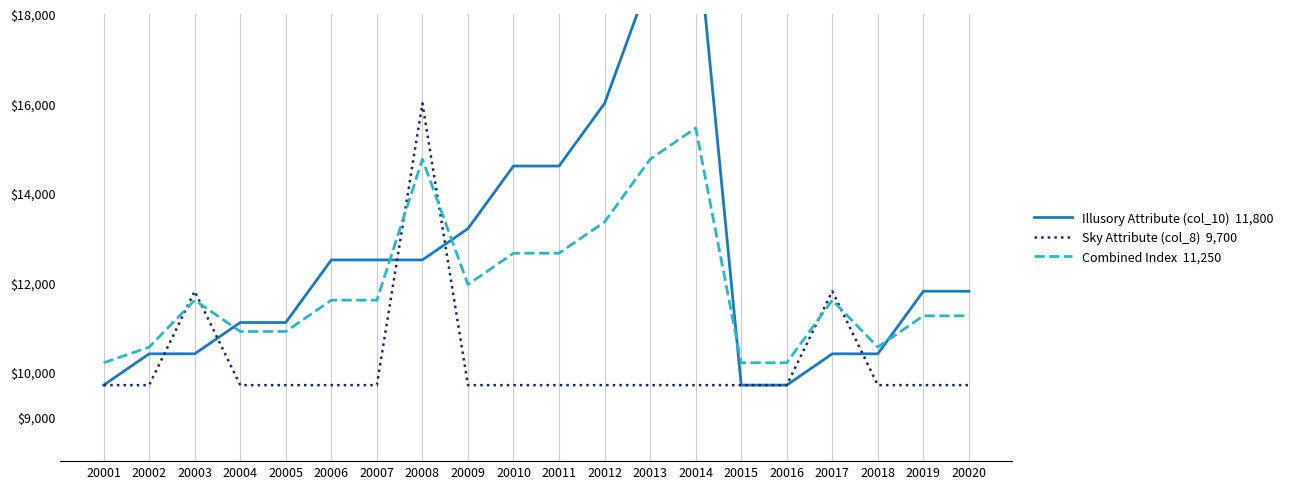

Where does the Combined Index  11,250 series first go above 11600?

20008